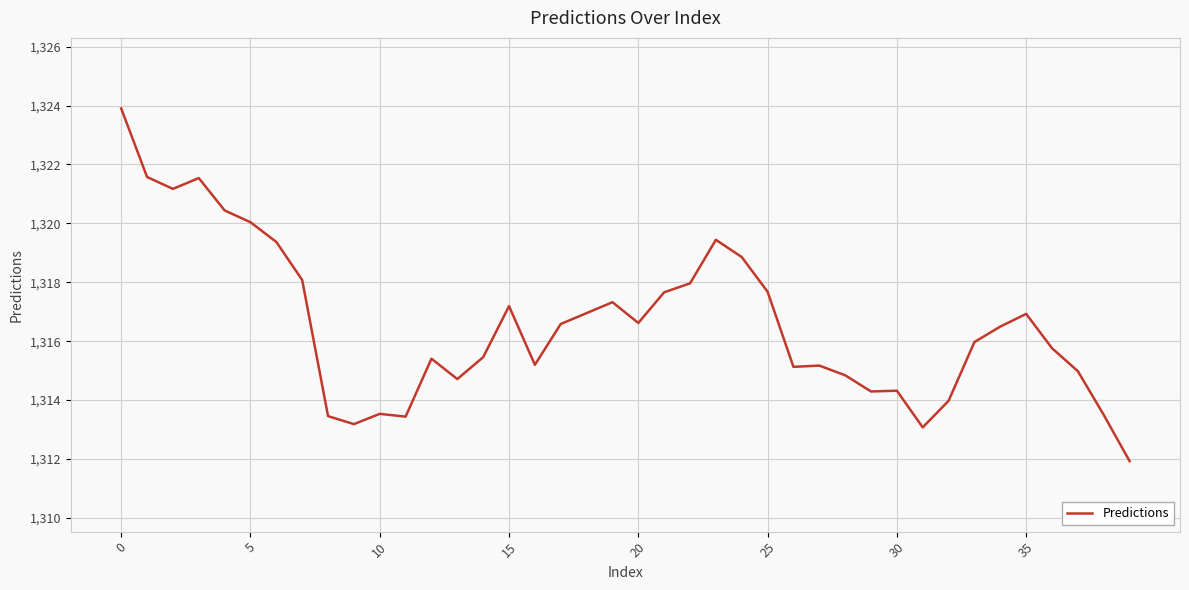

What is the smallest value displayed?

1311.9